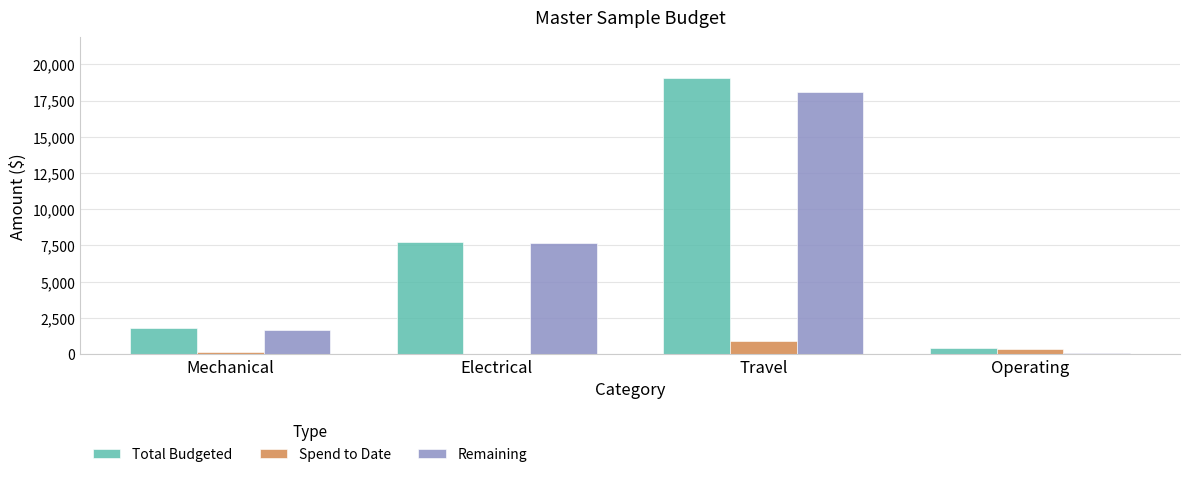

Is it true that Remaining equals 13291 at Electrical?

False